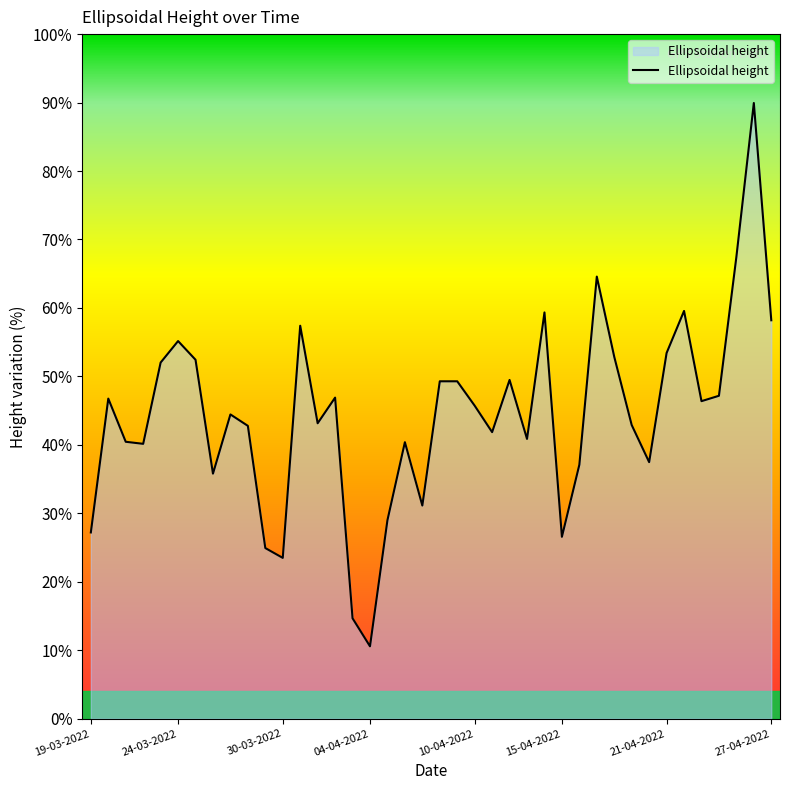

At which category does the data reach its first local peak?

24-03-2022